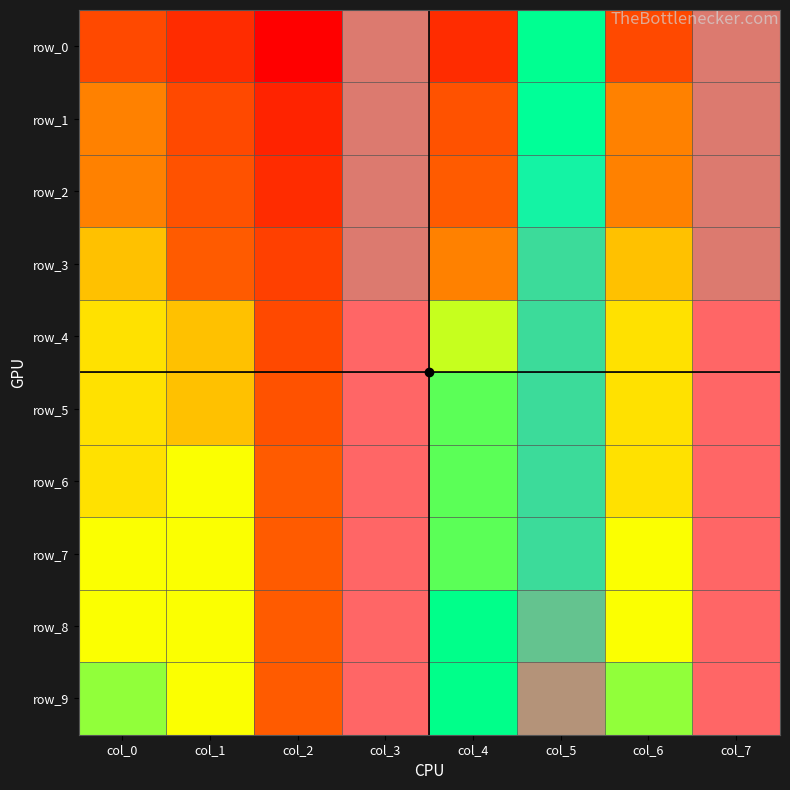

Is the value of row_3 at col_2 greater than the value of row_6 at col_4?

No